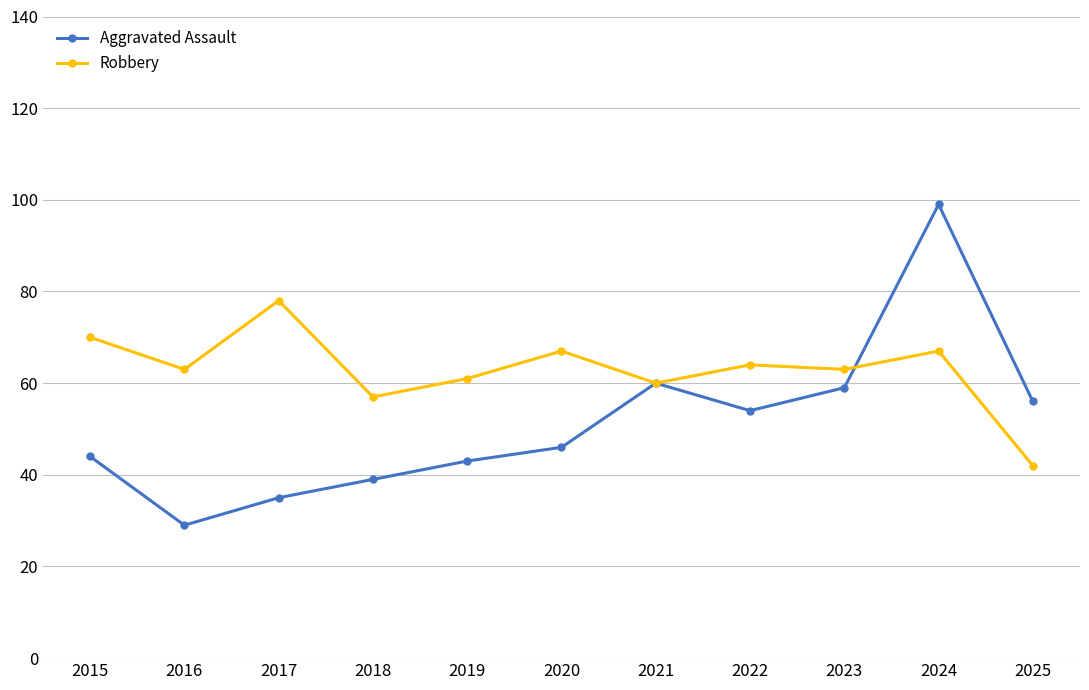

What is the average value of the Robbery series?

63